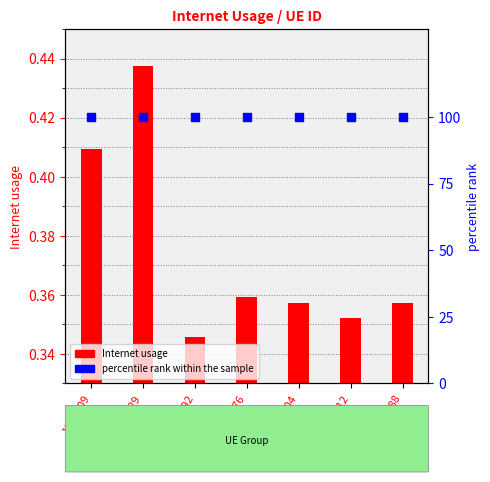

Is the value of percentile rank within the sample at 713729 greater than the value of Internet usage at 145404?

Yes